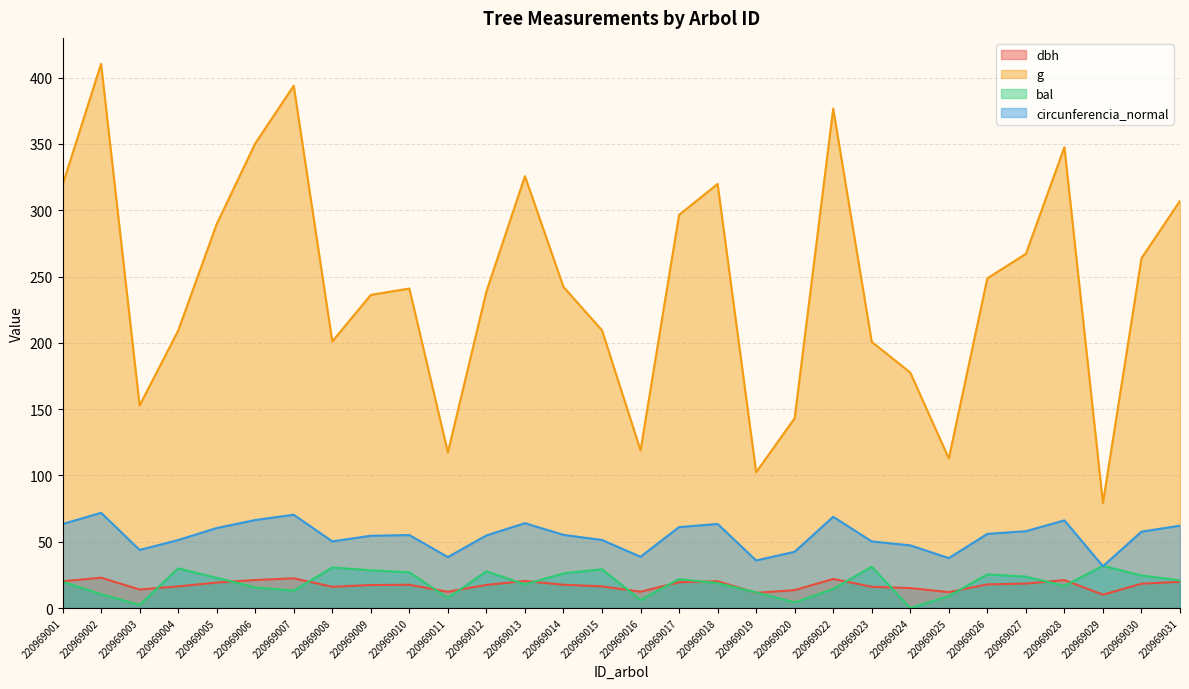

How many lines are shown in the chart?

4